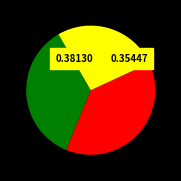

Does any single category account for the majority?

No